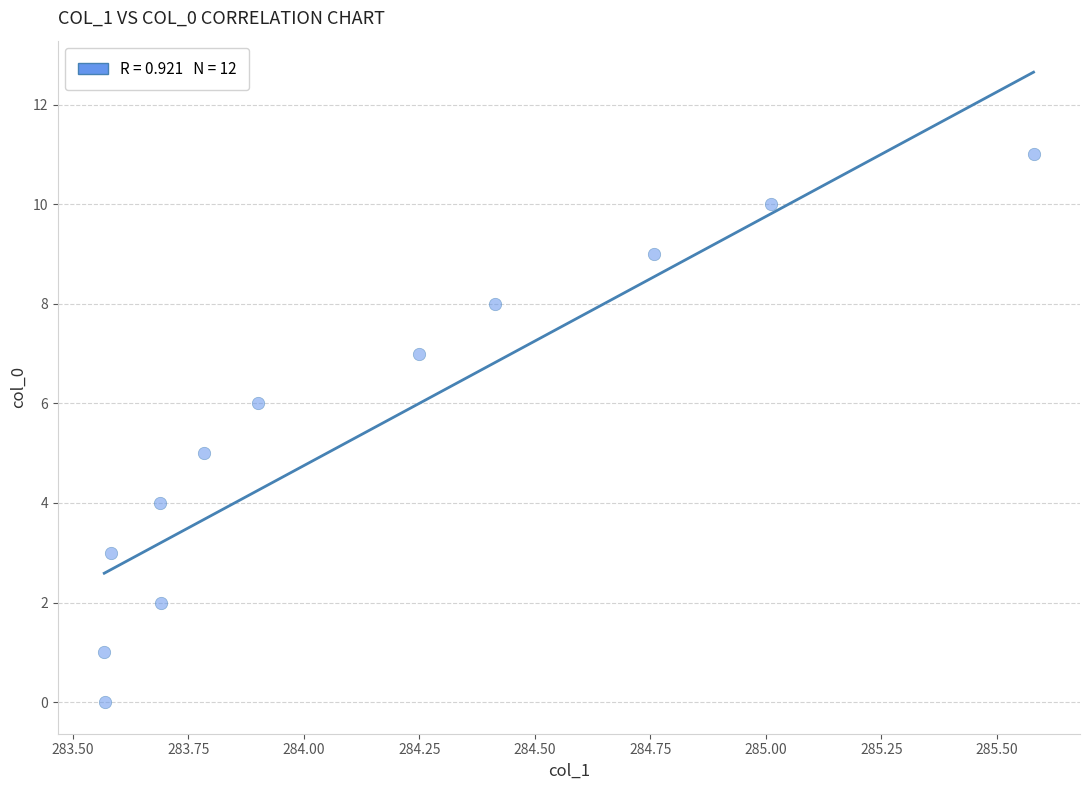

What is the average Y value?

6